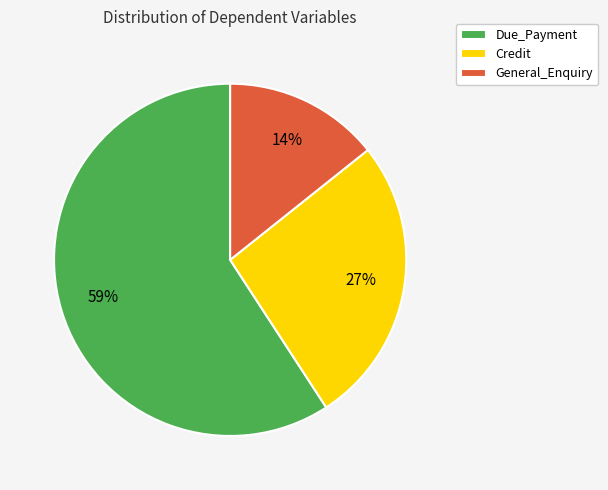

True or false: General_Enquiry accounts for 6% of the total.

False